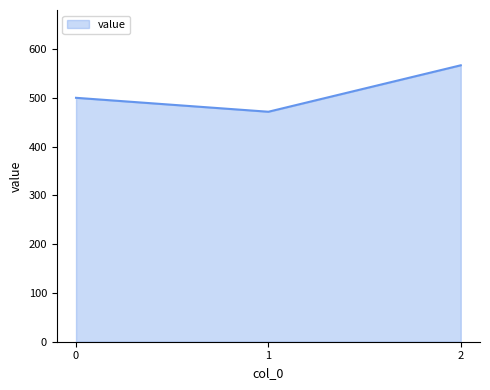

Which category has the highest value across all series?

2